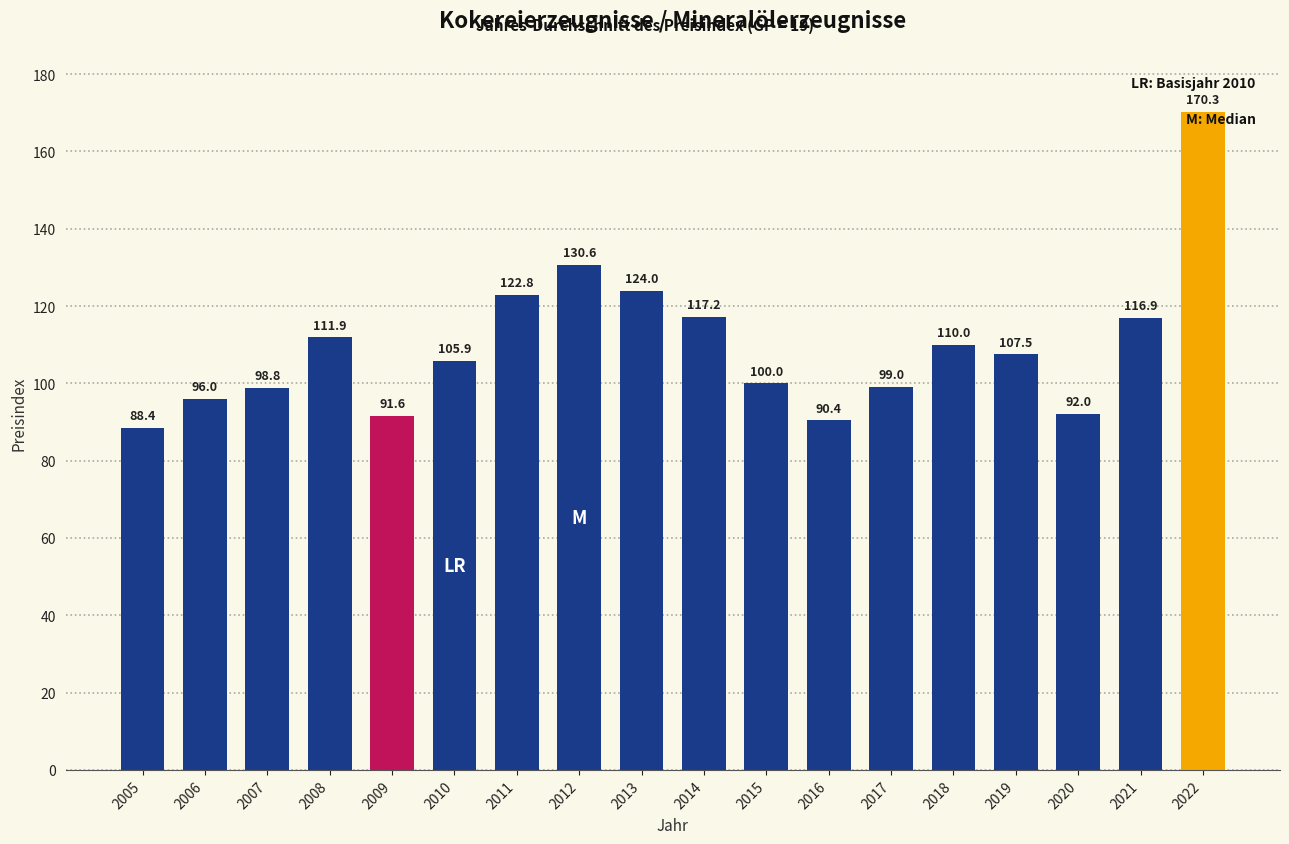

How many series are shown in this chart?

1